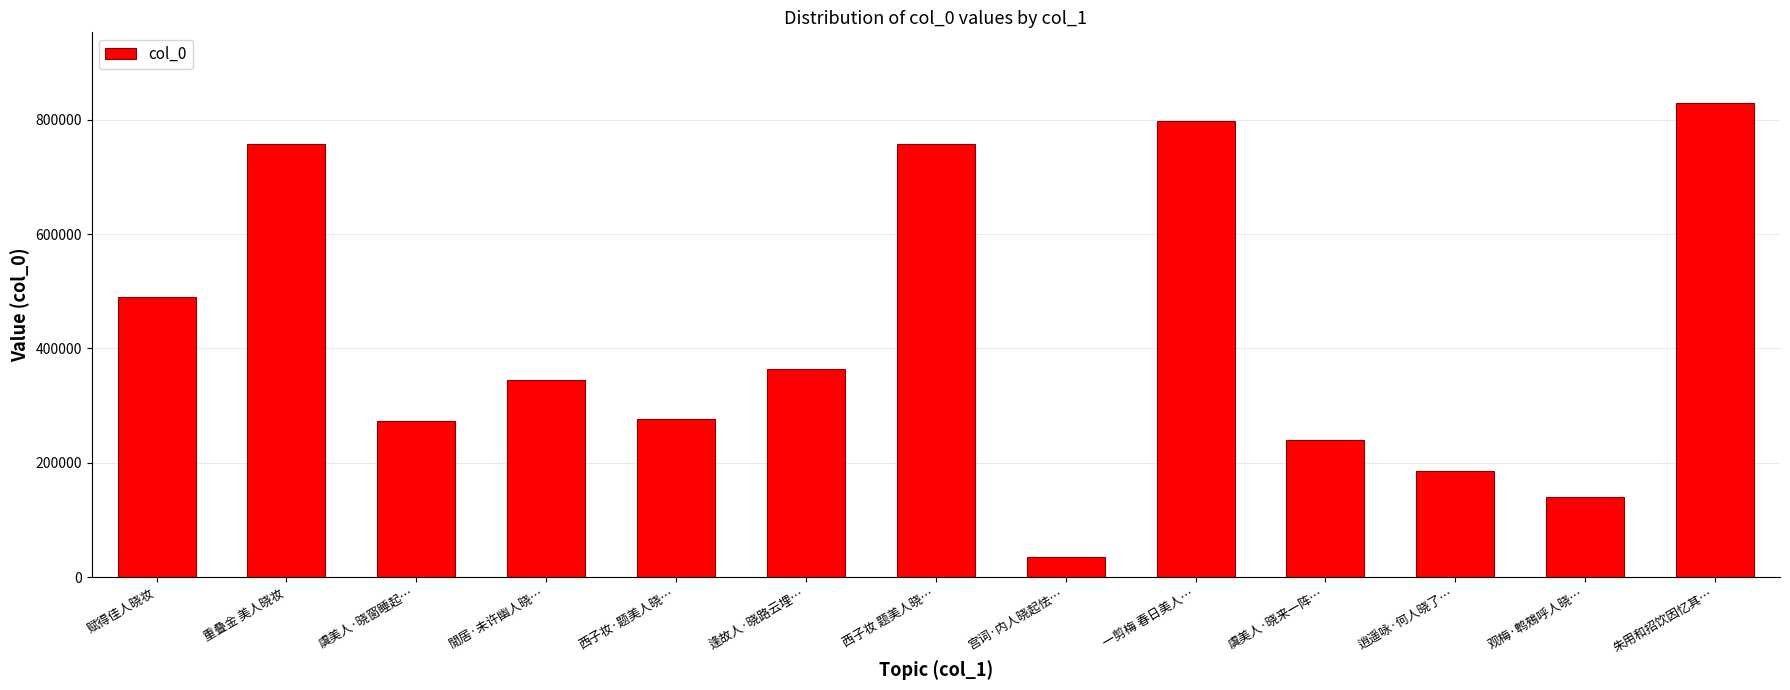

Read the value at 逢故人·晓路云埋….

363274